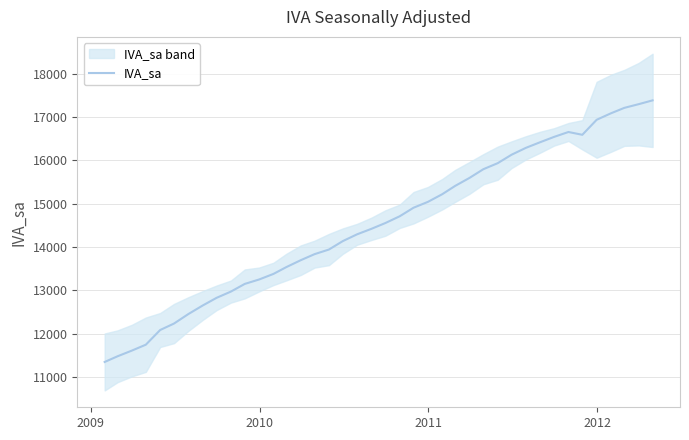

What is the lowest value of the IVA_sa series?

11348.0